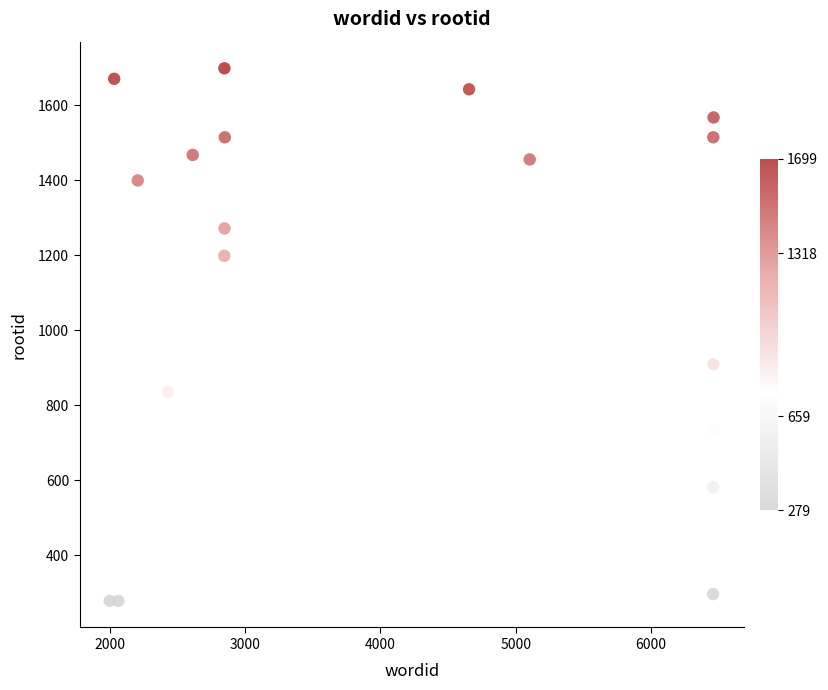

What Y value in the scatter plot is closest to 989?

910